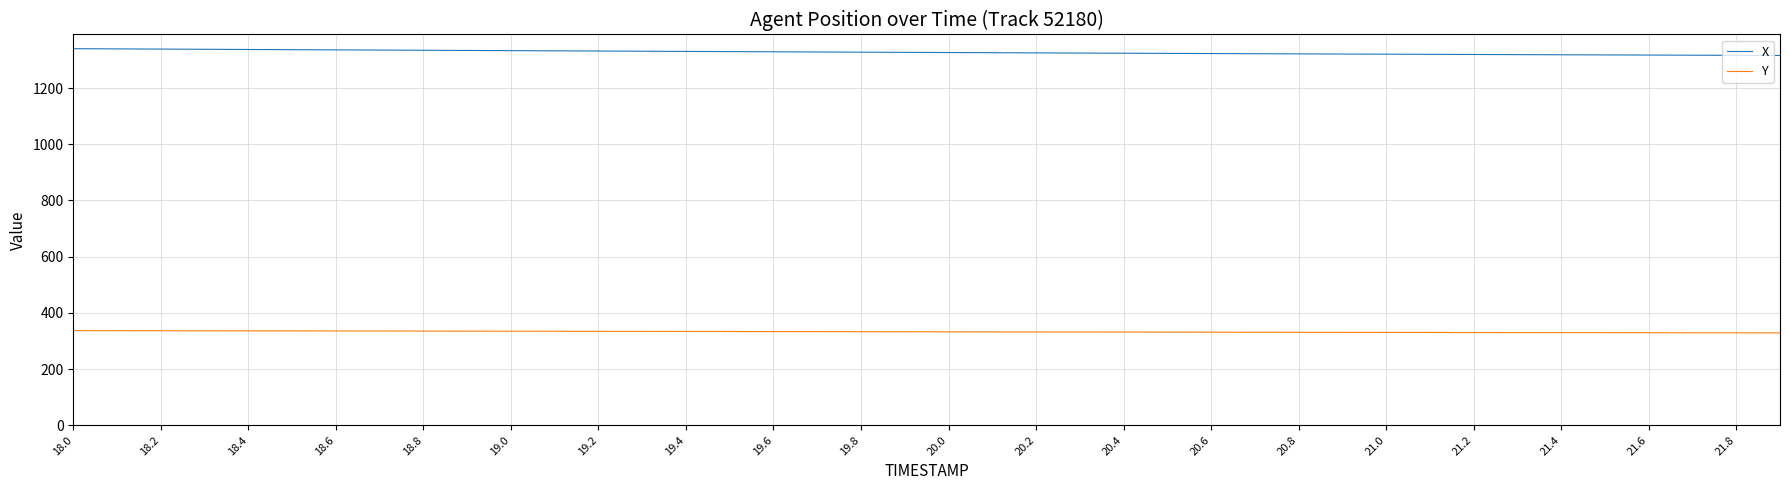

Which series has the largest range (max minus min)?

X